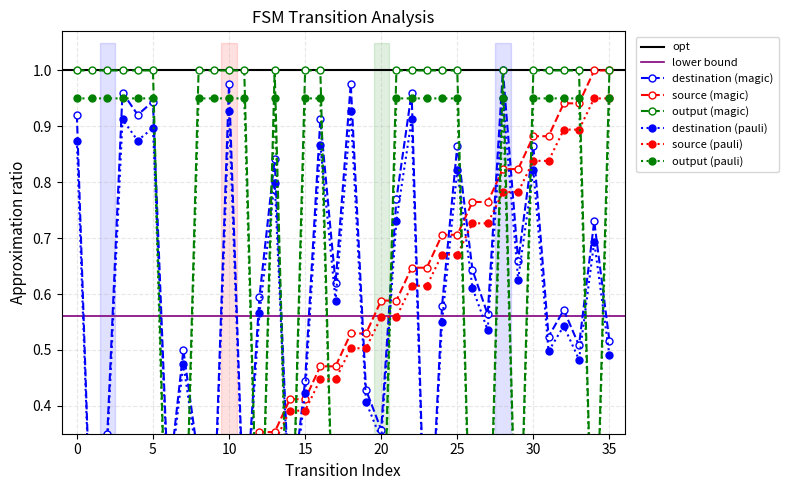

What is the value of the source_state point at the 4th from the left?

0.1